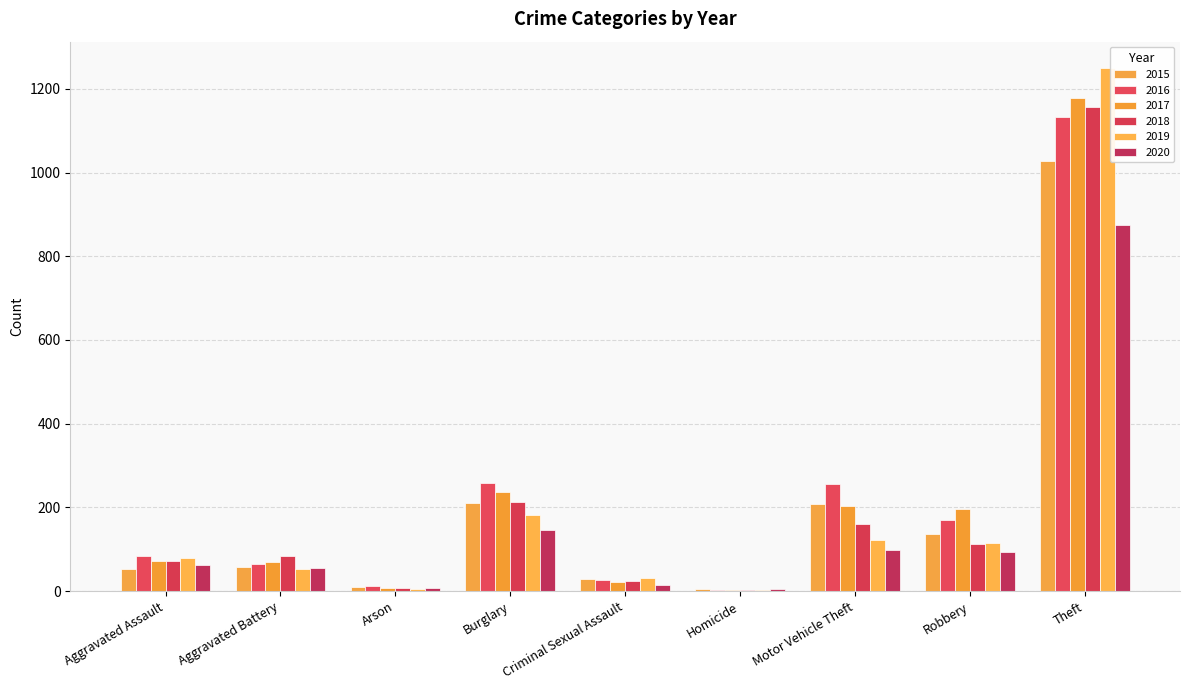

What is the value of the 2020 bar at the 8th from the left?

94